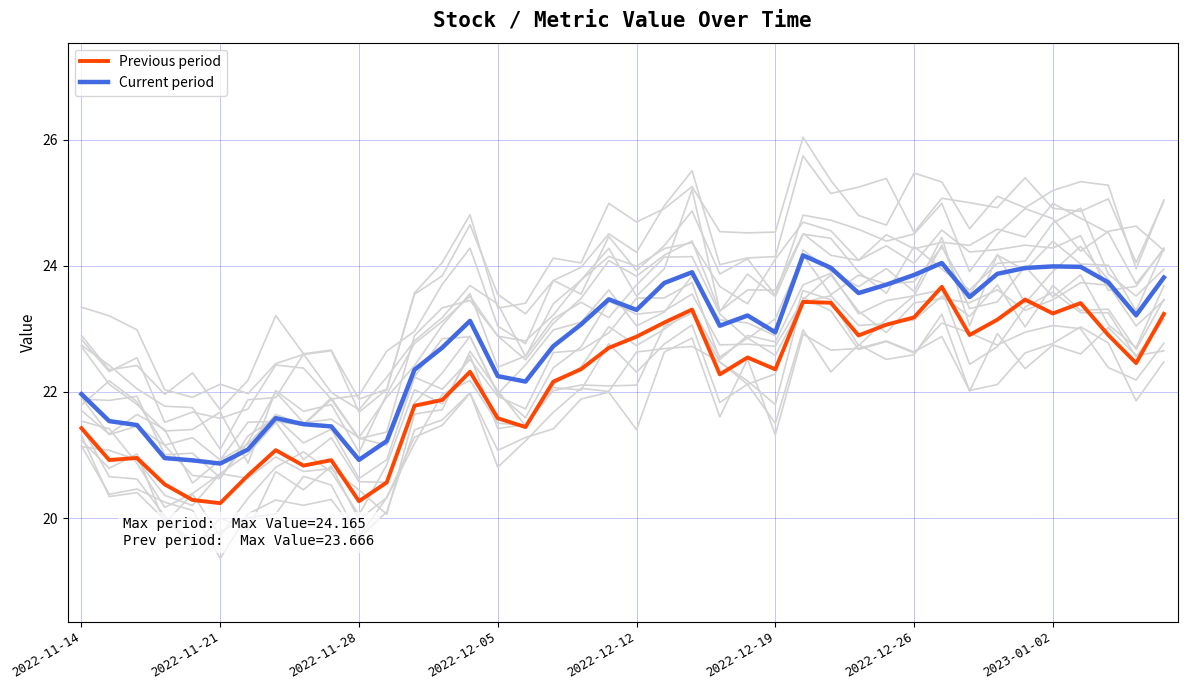

True or false: Previous period and Current period cross at least once.

False